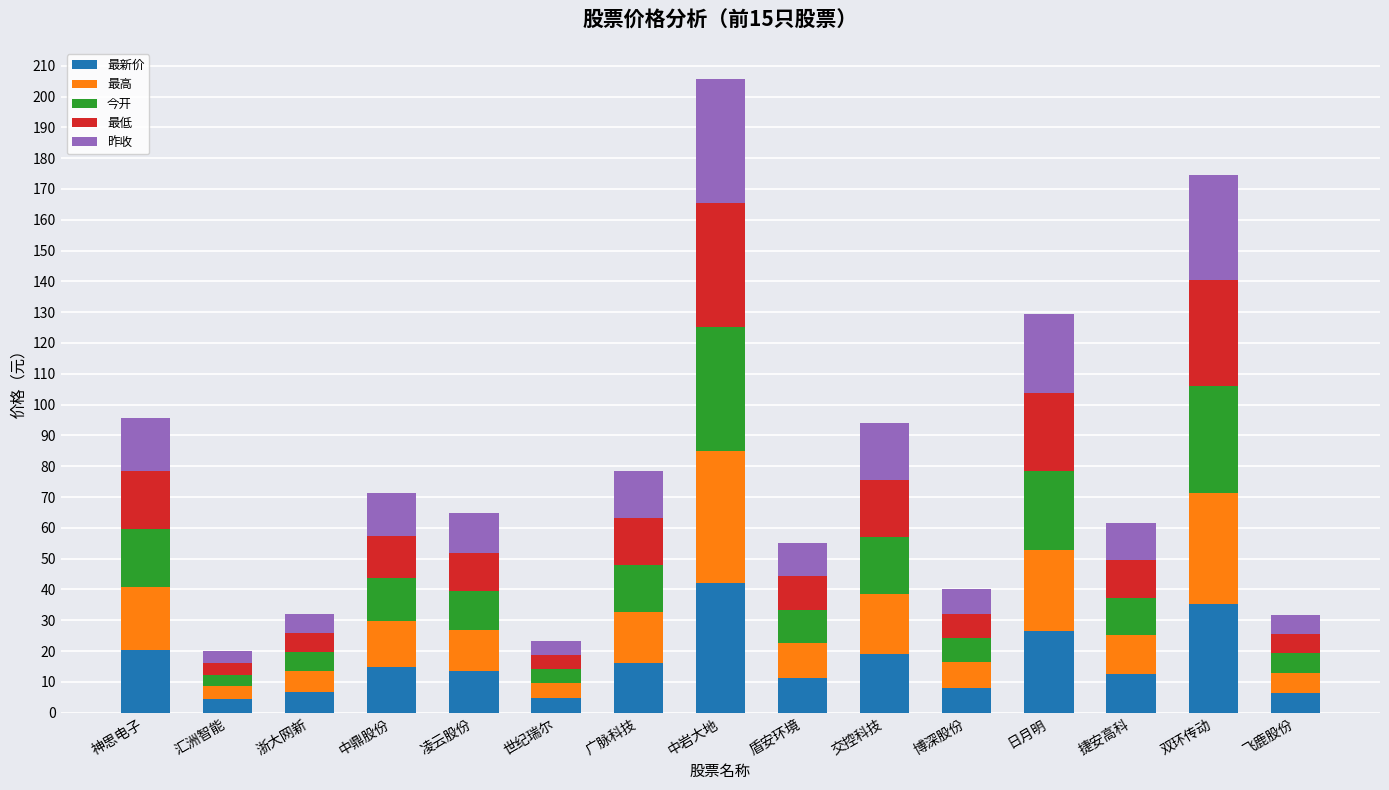

What is the highest value of the 最新价 series?

42.1